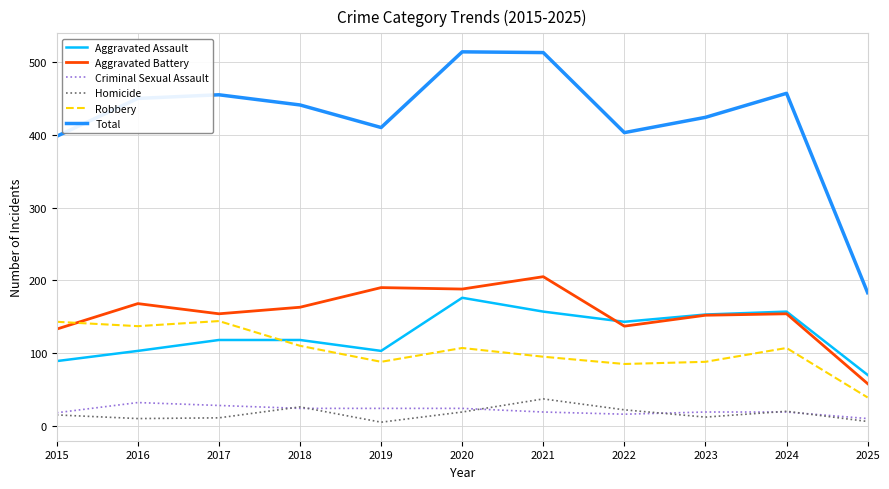

Which series changed the most between 2016 and 2025?

Total